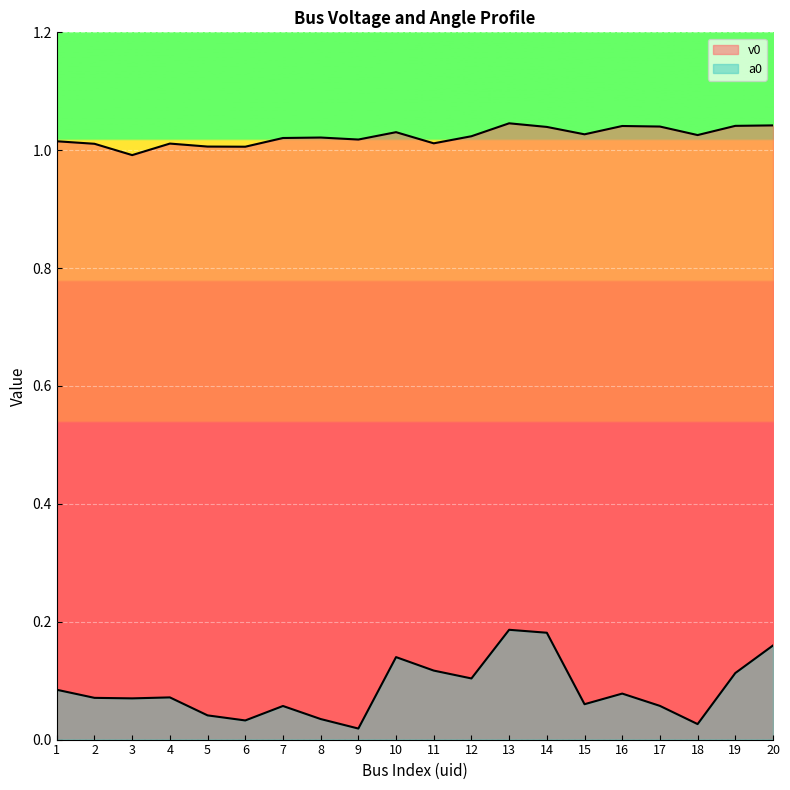

Is it true that v0 equals 1.9 at 20?

False